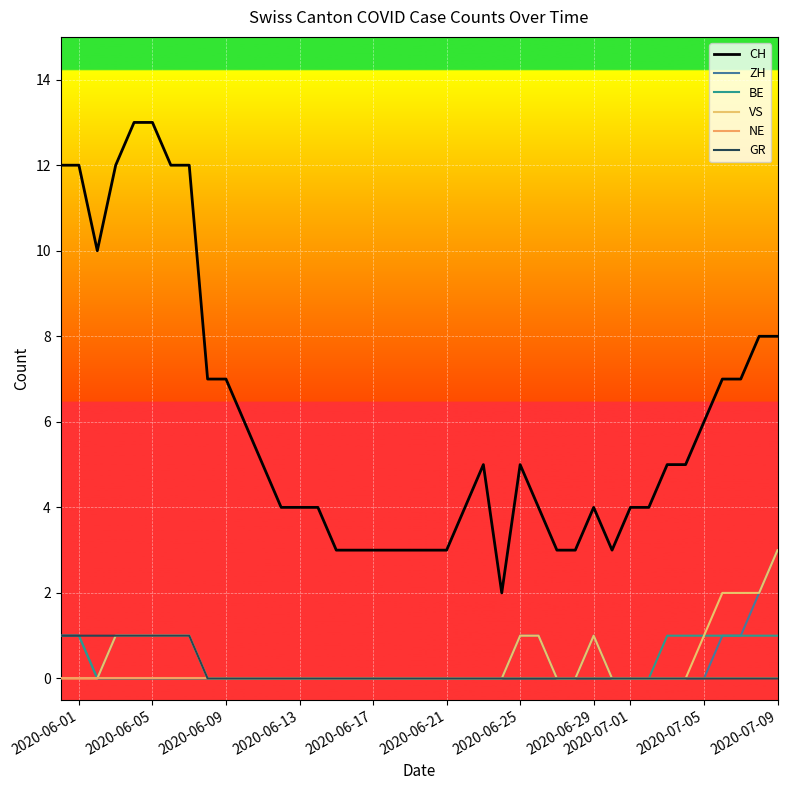

How many lines are shown in the chart?

6